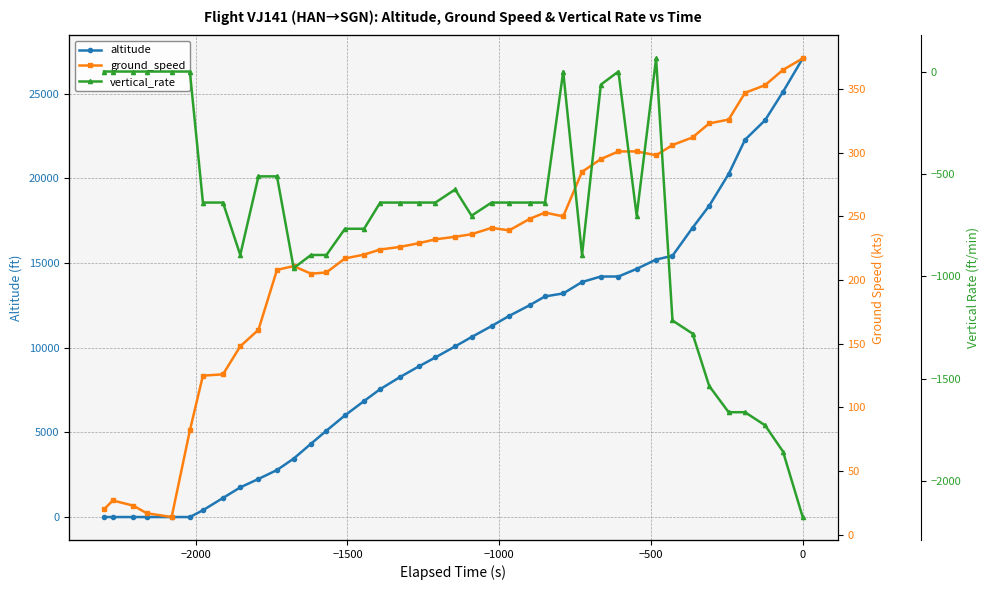

Count the number of data series in this chart.

3